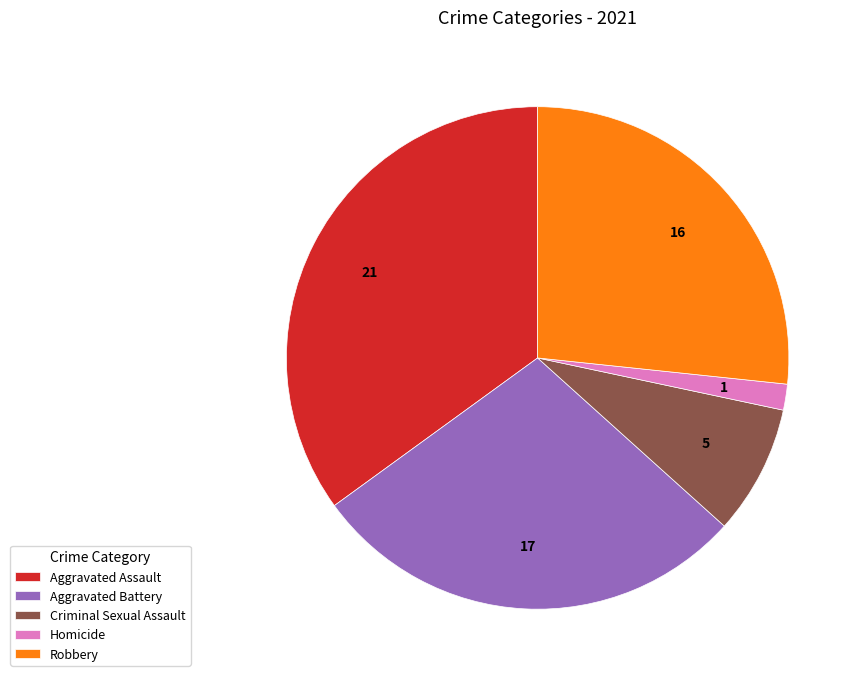

Rank the categories by value from lowest to highest.

Homicide, Criminal Sexual Assault, Robbery, Aggravated Battery, Aggravated Assault